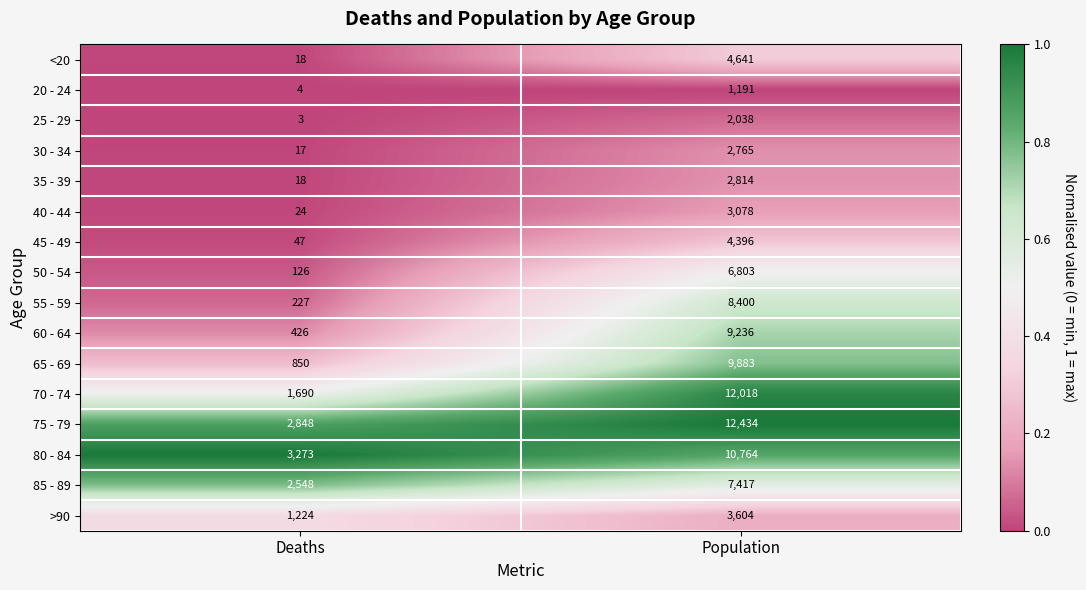

How many distinct data groups are displayed?

16